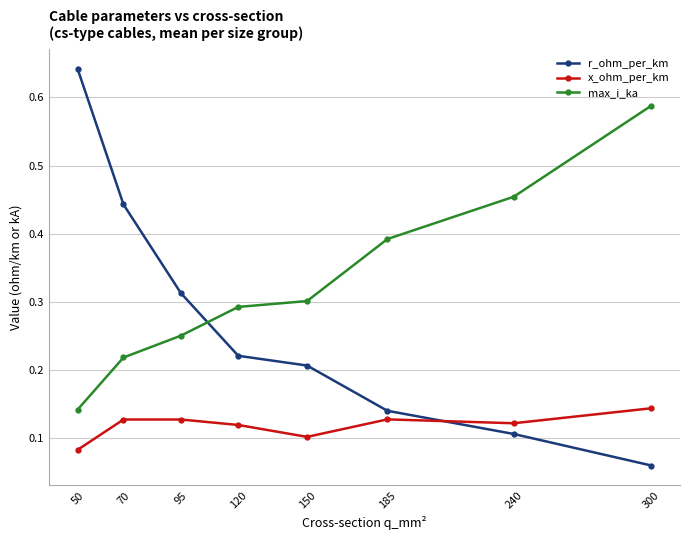

Is this an area chart (filled region under the line)?

No